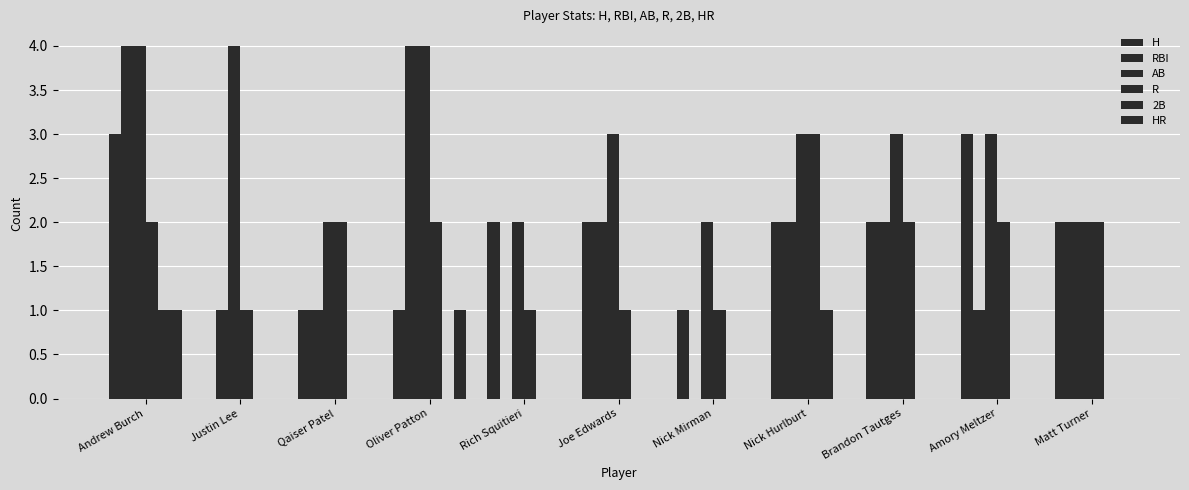

Reading right to left, list all the values displayed in this chart.

H: 2	3	2	2	1	2	2	1	1	0	3
RBI: 2	1	2	2	0	2	0	4	1	1	4
AB: 2	3	3	3	2	3	2	4	2	4	4
R: 2	2	2	3	1	1	1	2	2	1	2
2B: 0	0	0	1	0	0	0	0	0	0	1
HR: 0	0	0	0	0	0	0	1	0	0	1